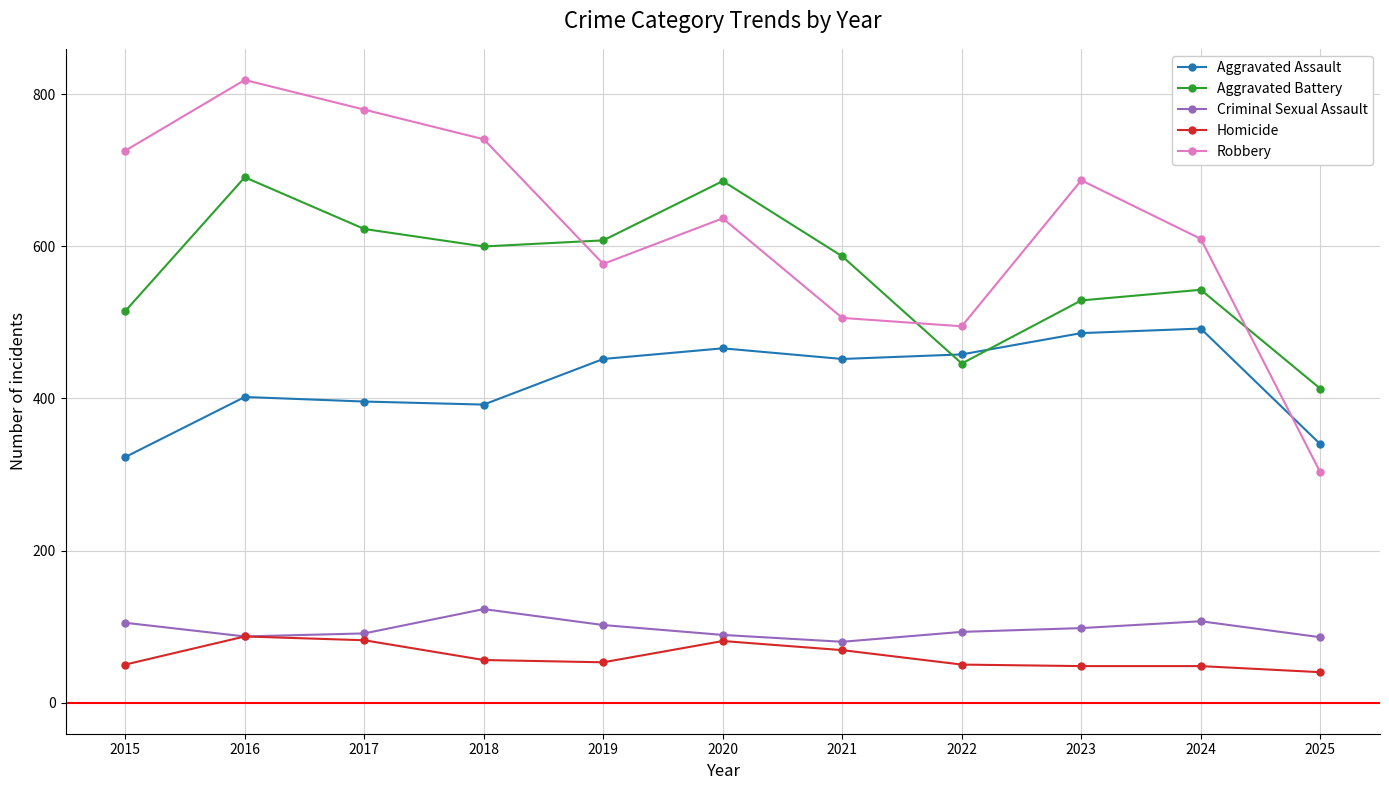

At which category does the chart reach its minimum across all series?

2025